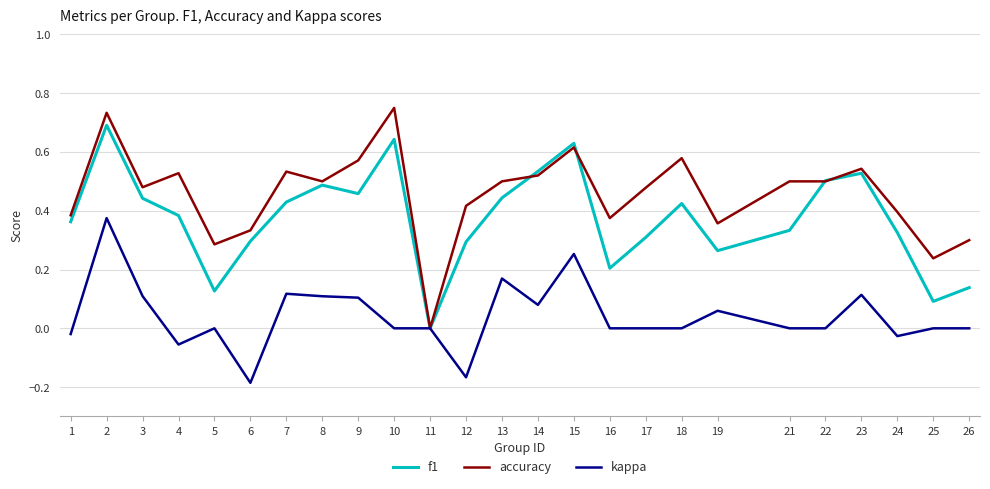

At which category does the chart reach its minimum across all series?

6